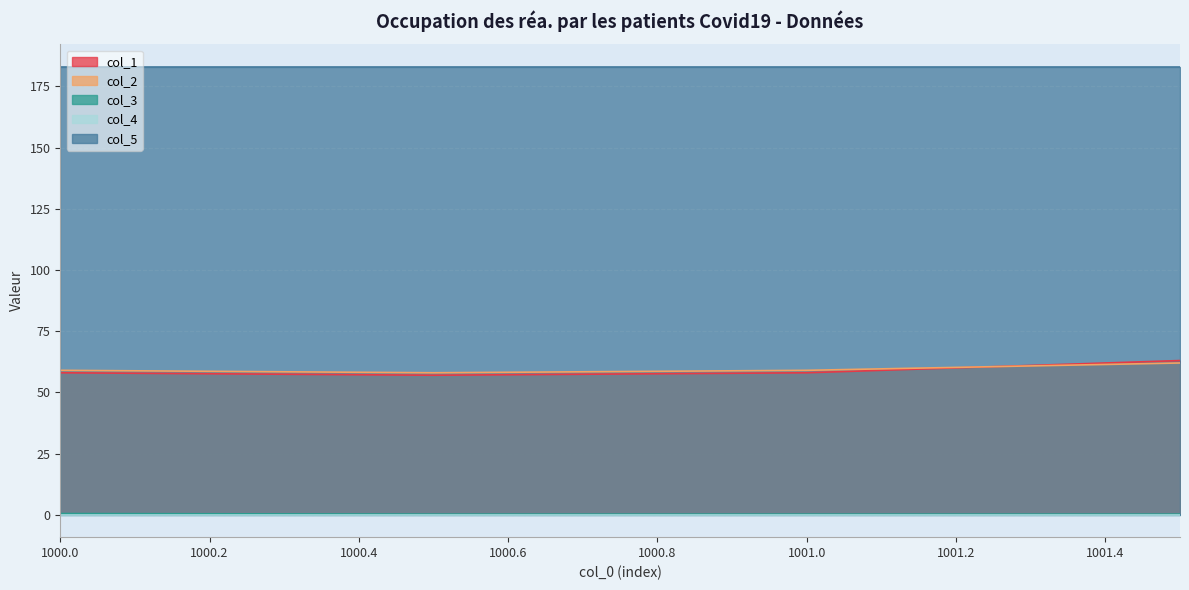

List the labels in order of col_2 value, largest first.

1001.5, 1000.0, 1001.0, 1000.5